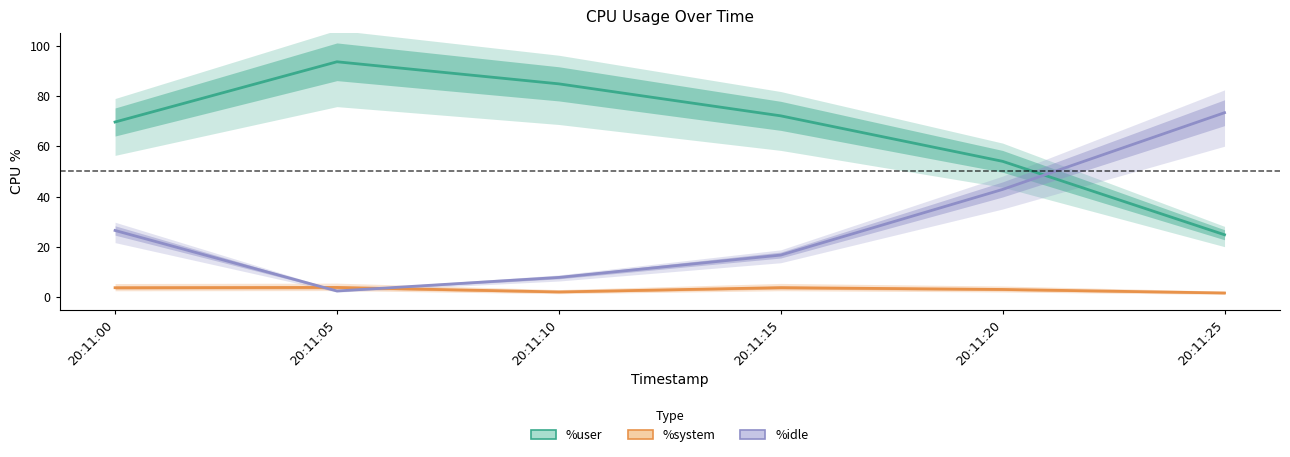

The %idle series shows 0.8 at 20:11:05. True or false?

False